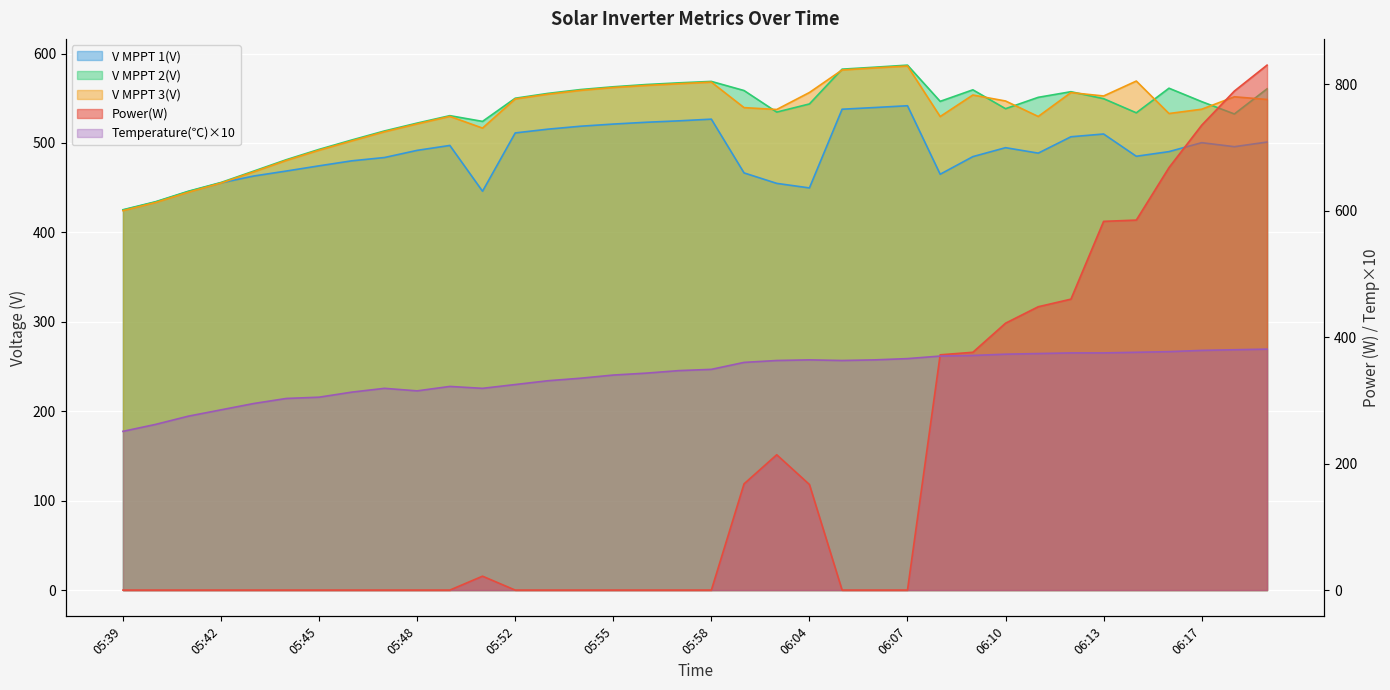

What is the total value across all series at 06:07?

2080.6